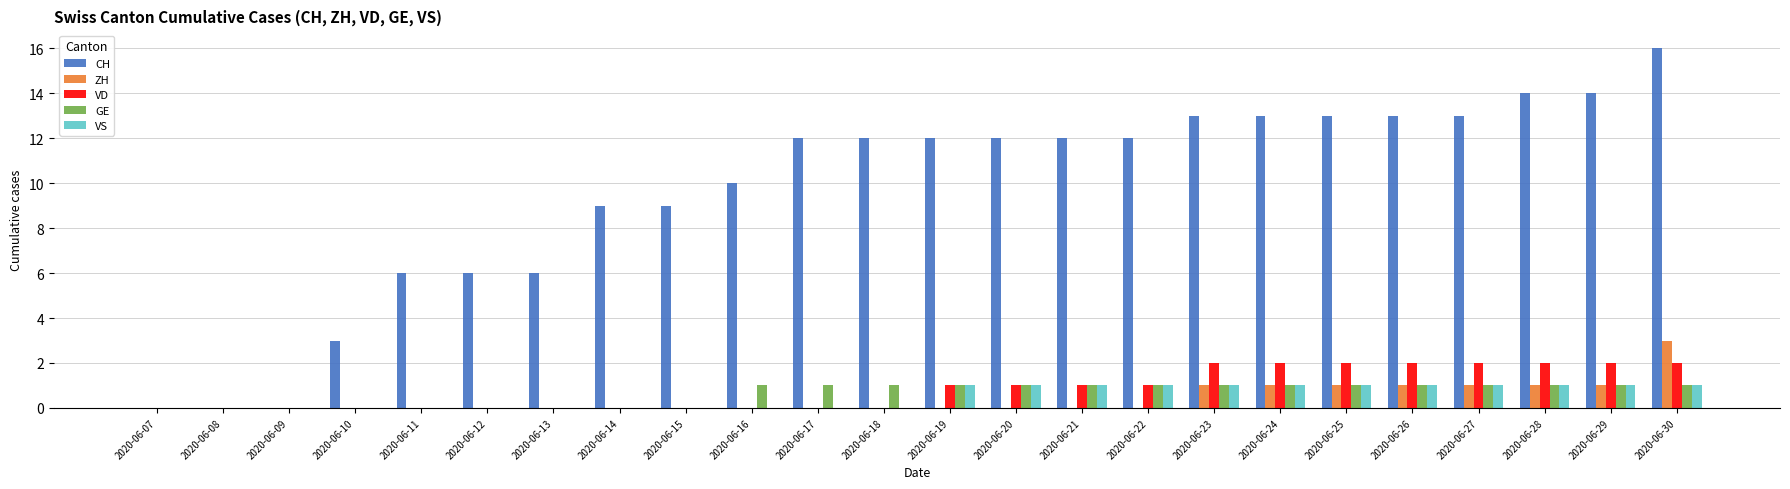

What is the sum of all ZH values?

10